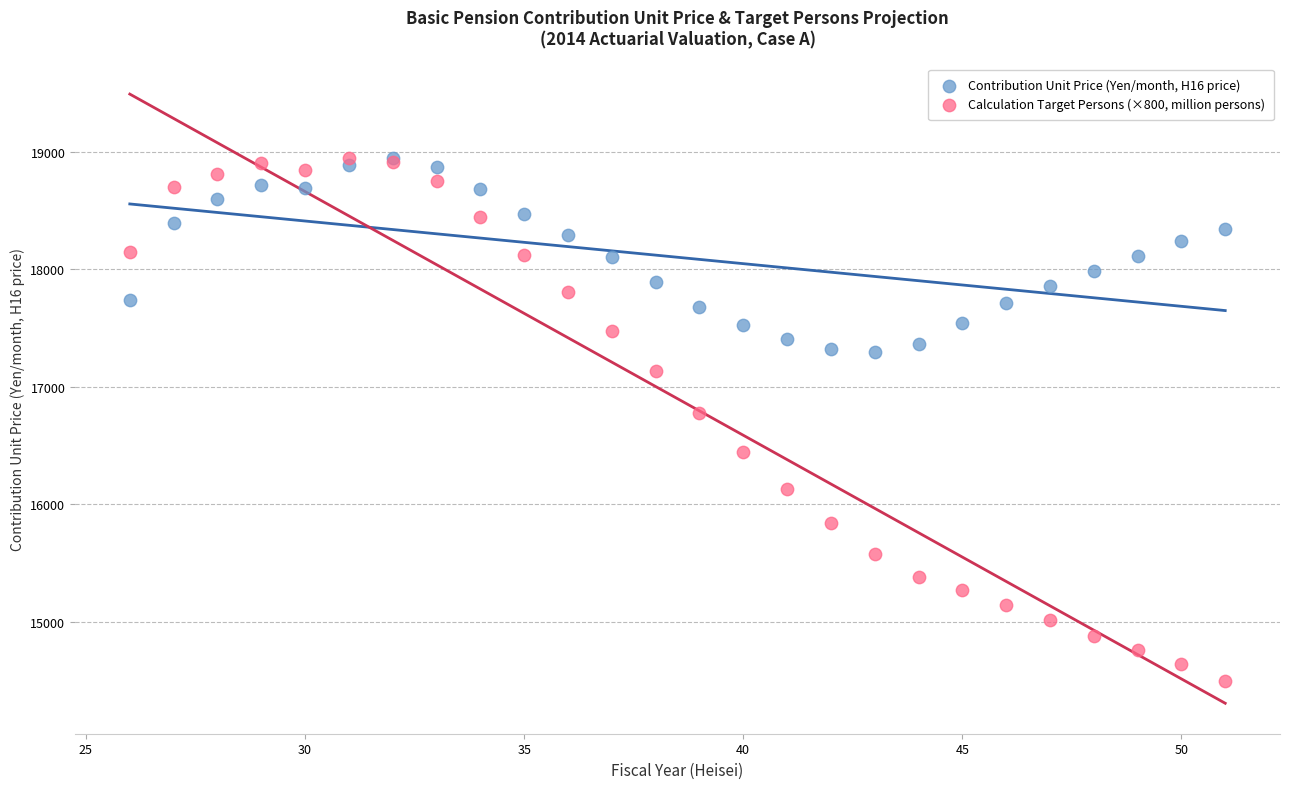

What are all the series names shown in the legend?

Contribution Unit Price (Yen/month, H16 price), Calculation Target Persons (×800, million persons)